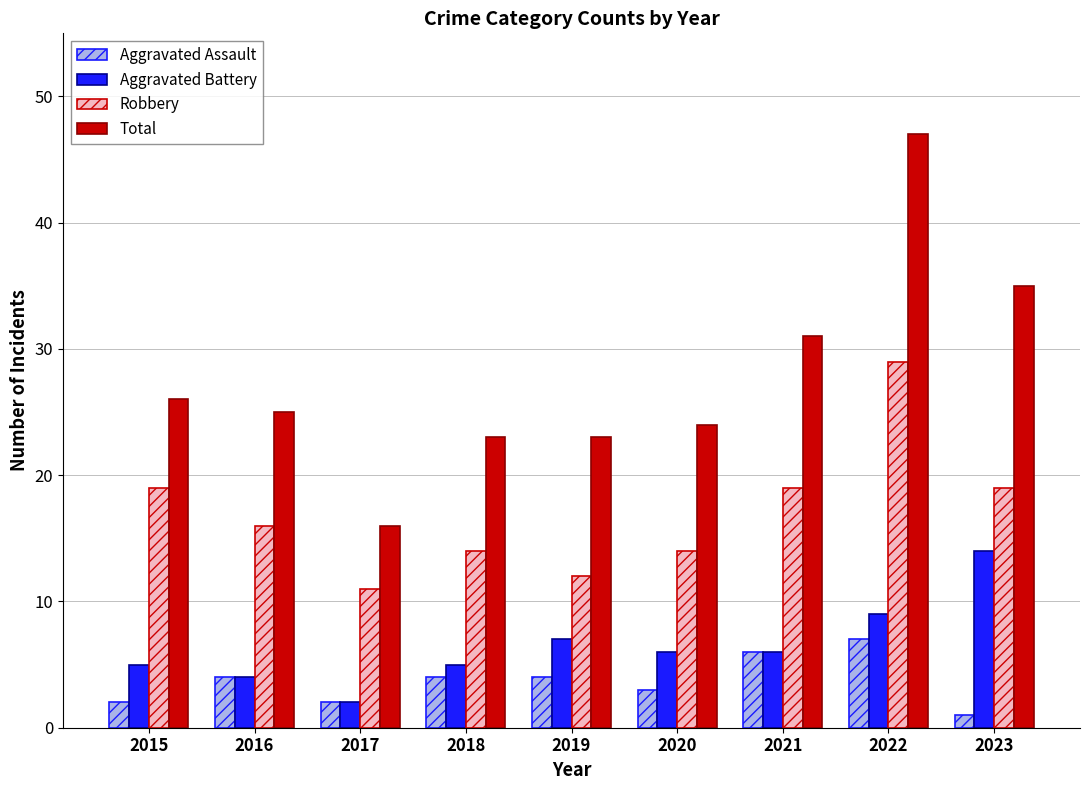

What is the maximum value for Robbery?

29